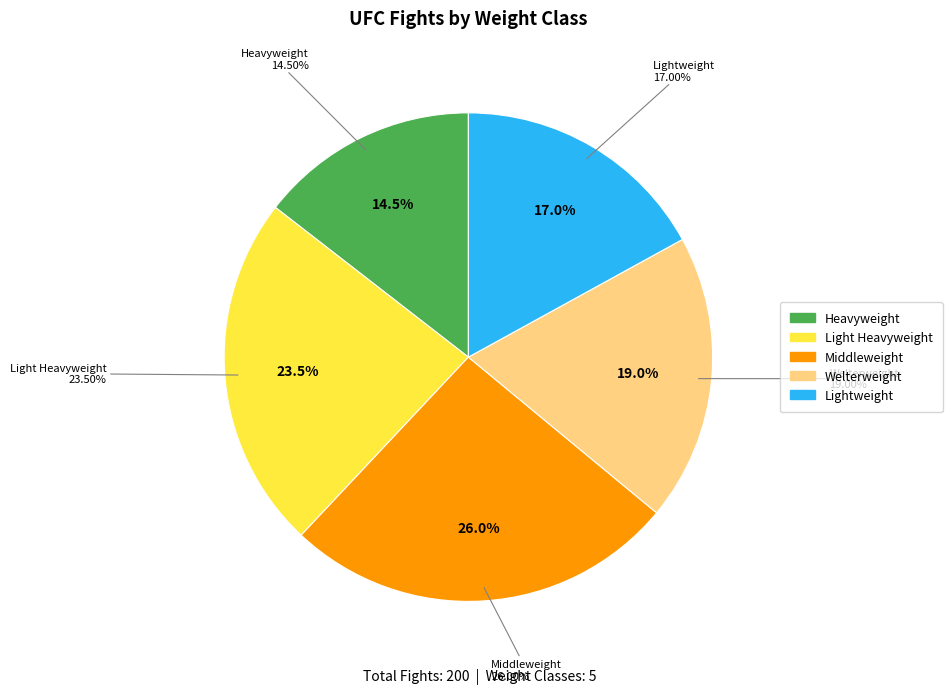

What is the ratio of the value at Middleweight to the value at Heavyweight?

1.8